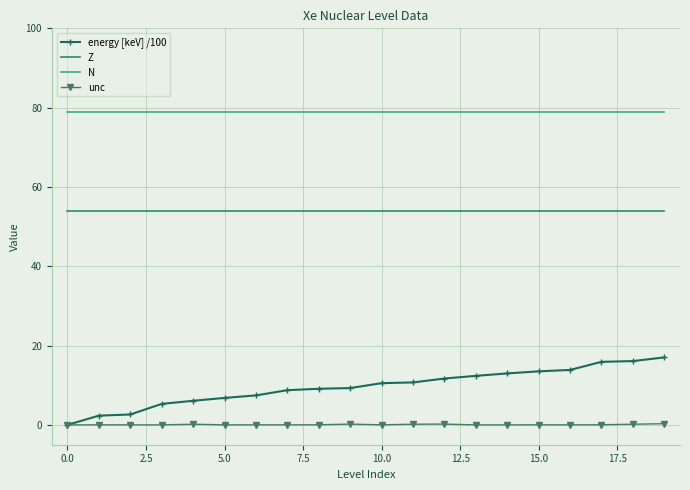

List the series in order of their peak value, lowest first.

unc, energy [keV] /100, Z, N